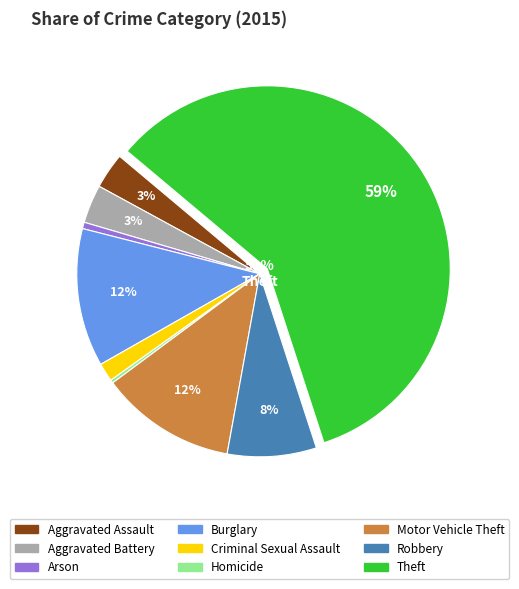

To the nearest percent, what is the difference between the Aggravated Battery and Burglary slice percentages?

9%